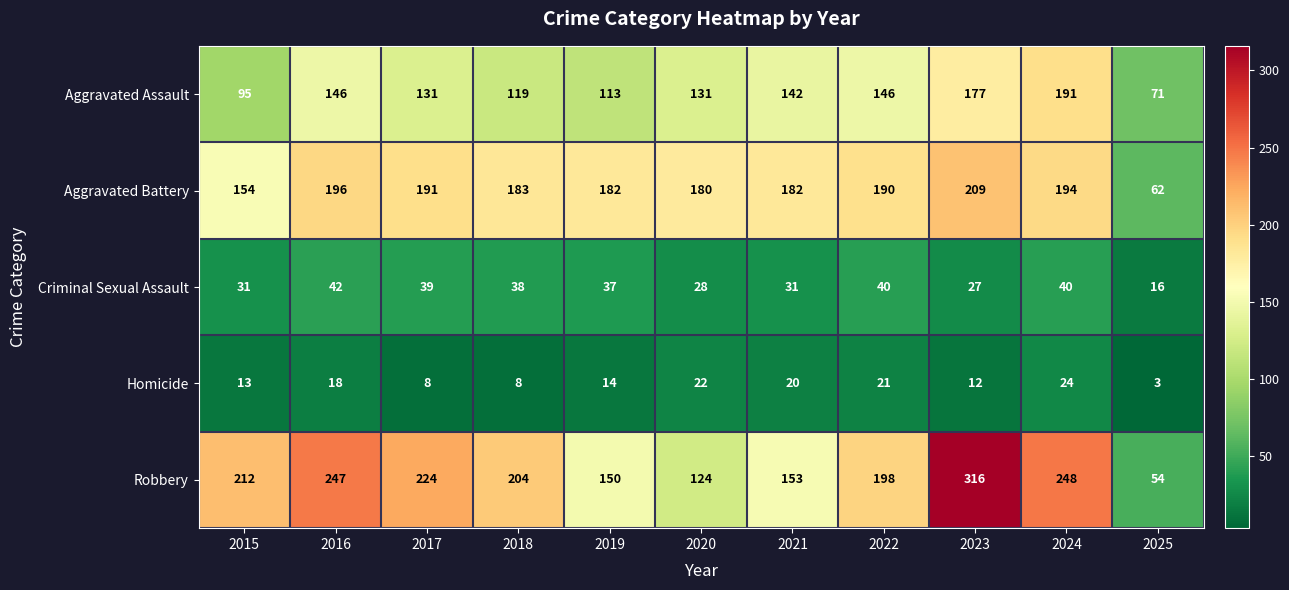

The Criminal Sexual Assault series shows 12 at 2020. True or false?

False